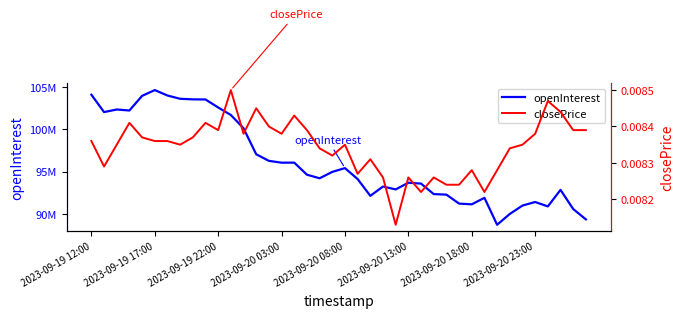

True or false: closePrice has a value of 0.0 at 22.

True